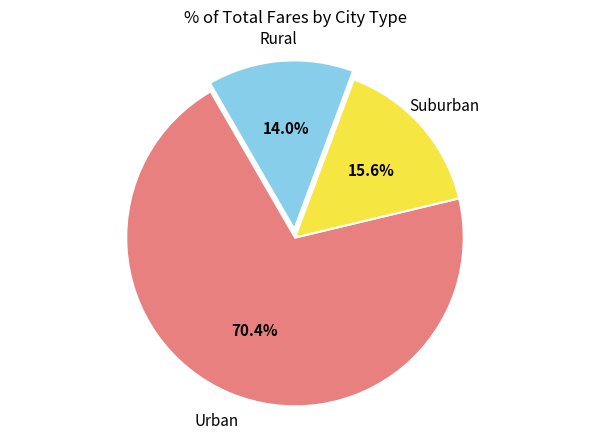

Which slice is the largest?

Urban